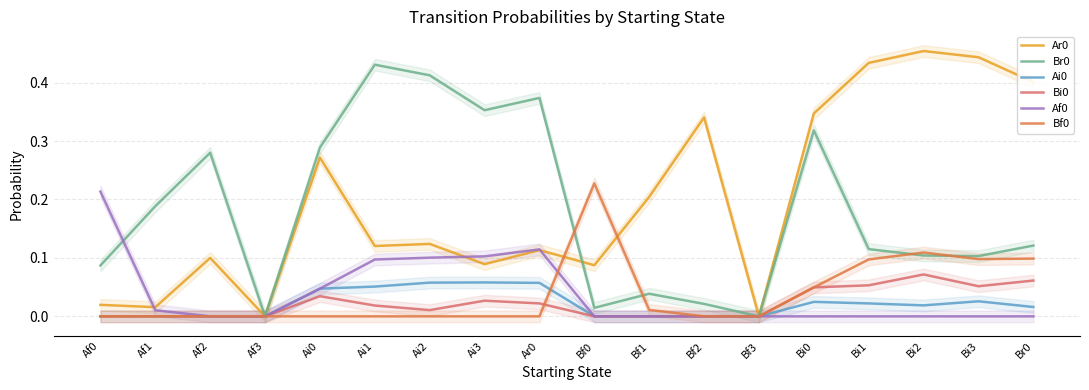

What position from the right is Bf0?

9